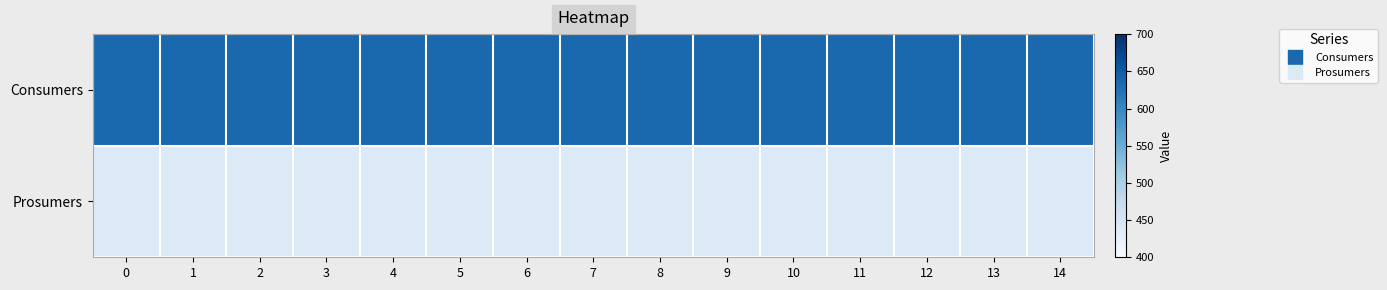

Reading left to right, transcribe all the data shown in this chart.

Consumers: 0=635	1=635	2=635	3=635	4=635	5=635	6=635	7=635	8=635	9=635	10=635	11=635	12=635	13=635	14=635
Prosumers: 0=440	1=440	2=440	3=440	4=440	5=440	6=440	7=440	8=440	9=440	10=440	11=440	12=440	13=440	14=440